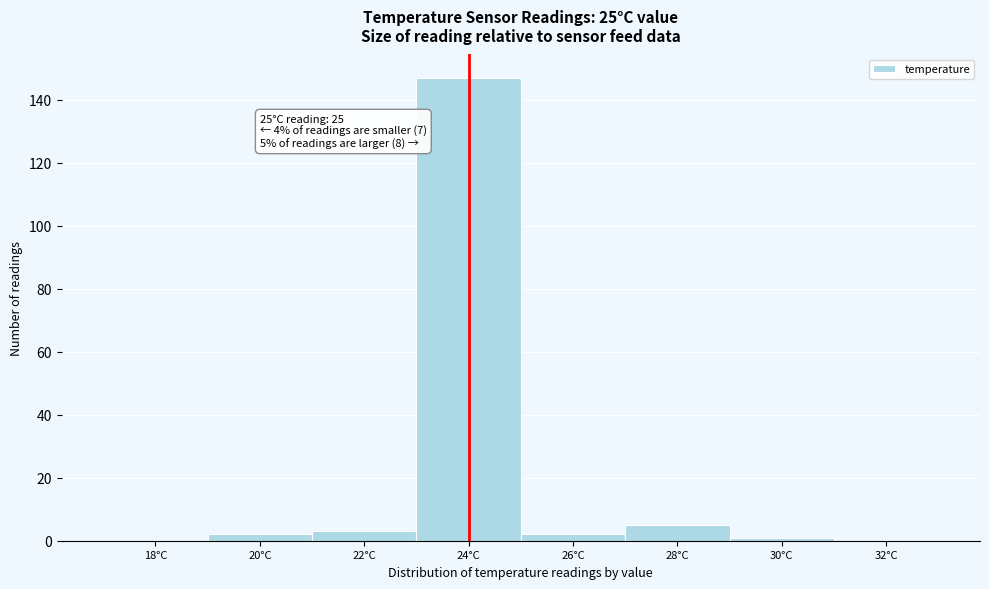

Reading left to right, extract all data points from this chart.

18°C=0	20°C=2	22°C=3	24°C=147	26°C=2	28°C=5	30°C=1	32°C=0